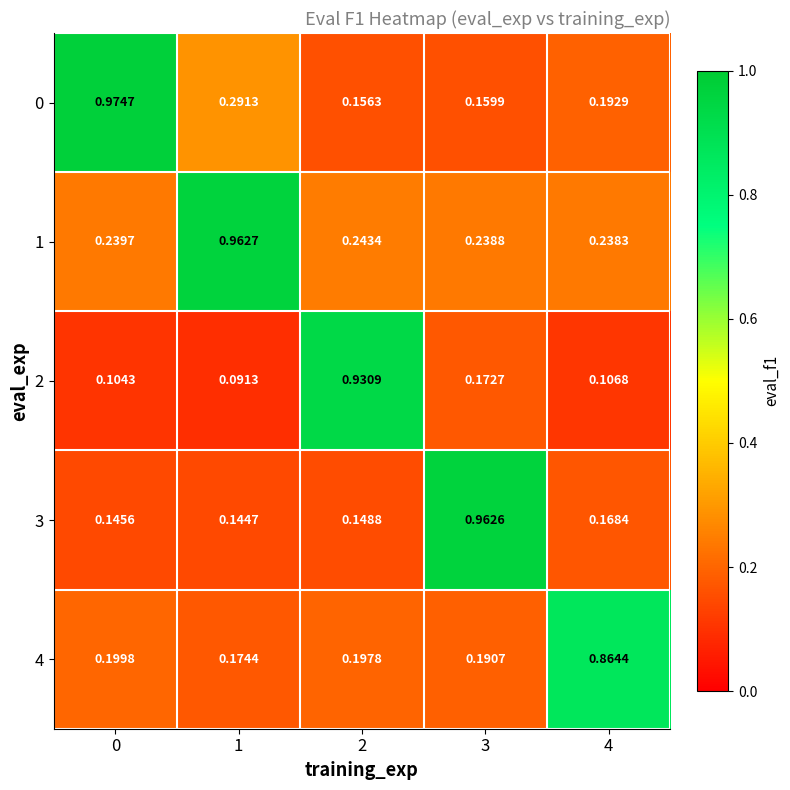

Is the value of 2 at 3 greater than the value of 0 at 4?

No